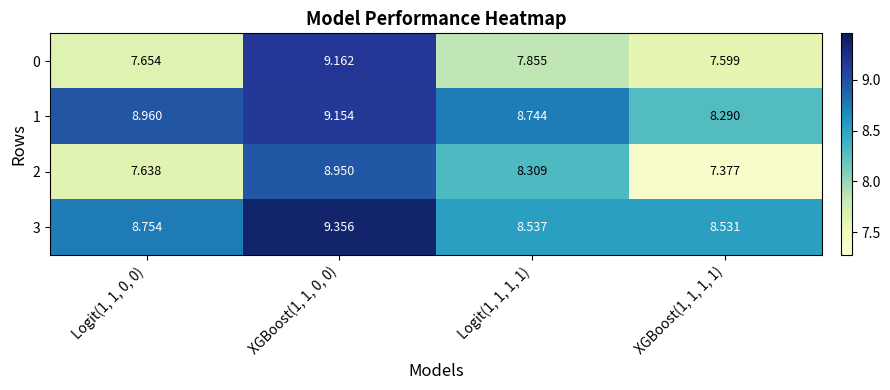

Which series has the largest total across all categories?

3